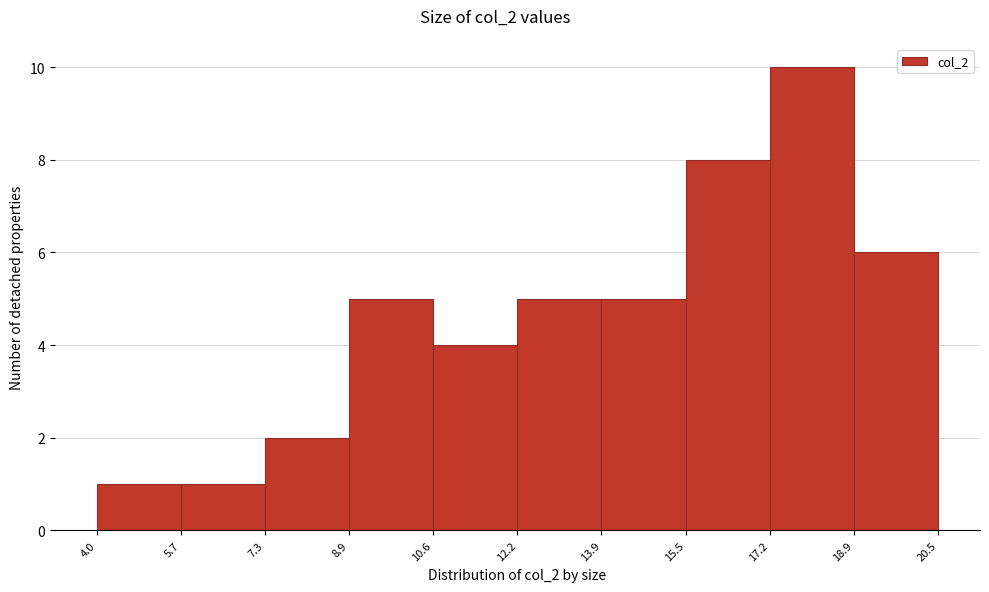

How tall is the bar that spans 10.6 to 12.2 on the x-axis? The values are not printed on the chart, so give them approximately, as read against the axis.

4